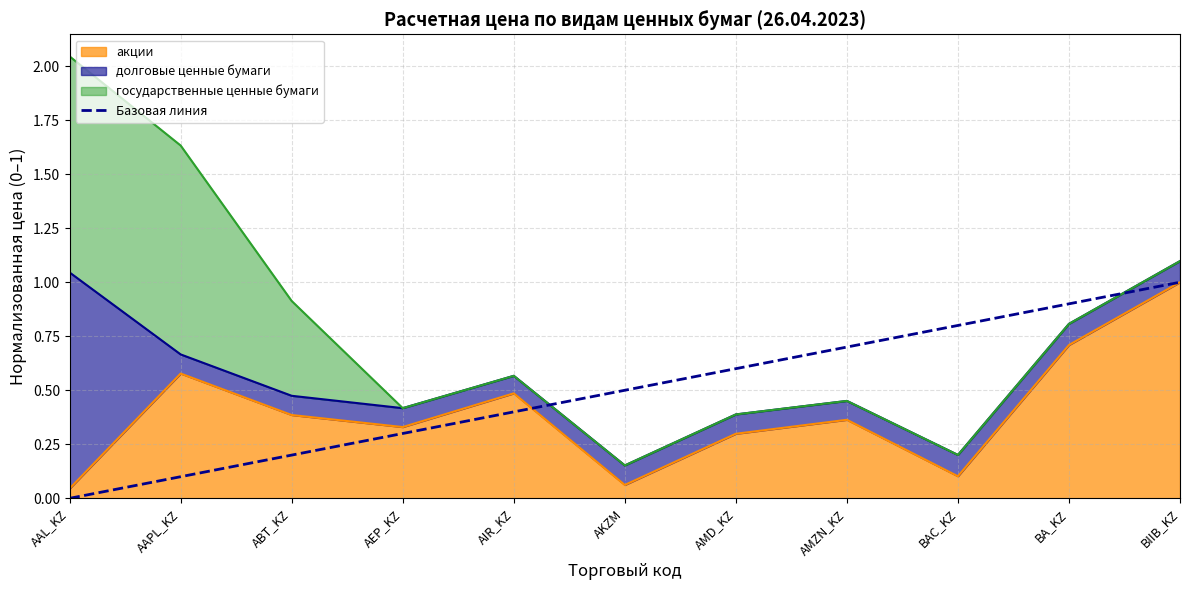

Is it true that акции equals 0.5 at AMZN_KZ?

False